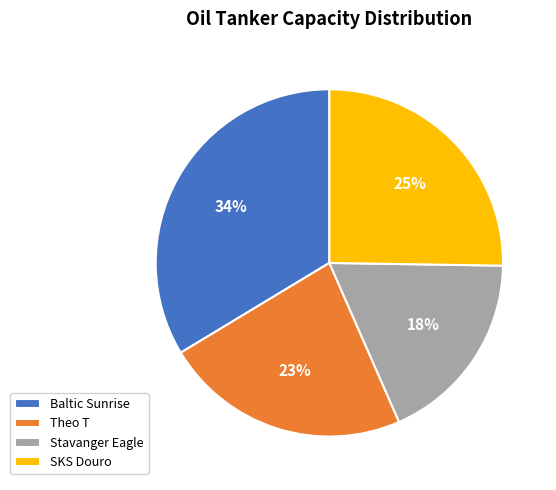

To the nearest percent, what is the average slice percentage?

25%